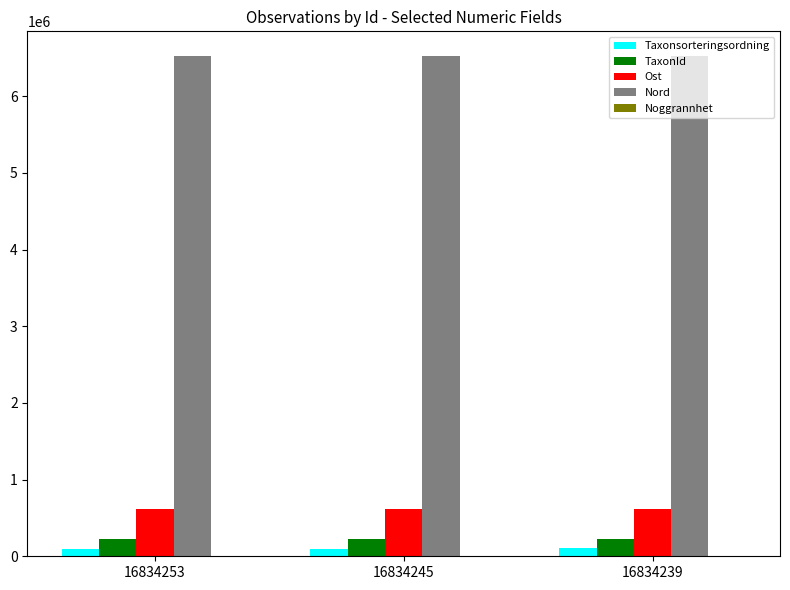

What is the greatest value displayed?

6518873.3